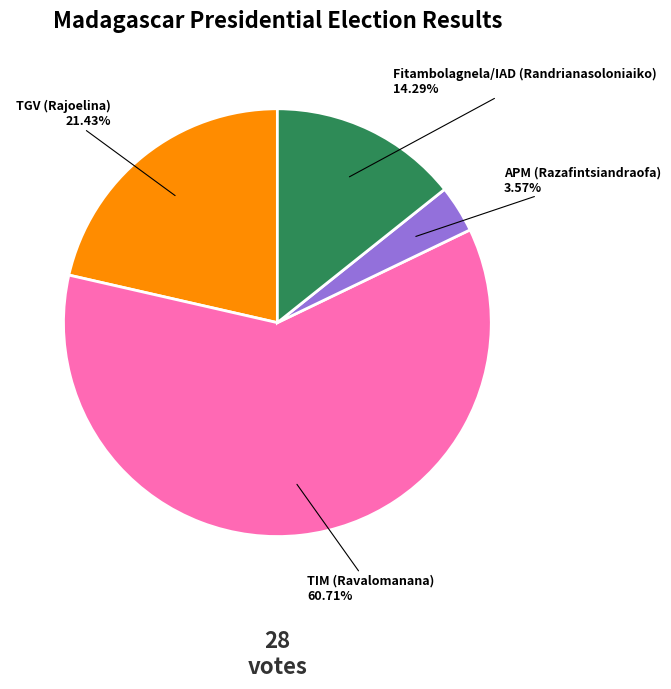

Is it true that TGV (Rajoelina) is 21% of the pie?

True